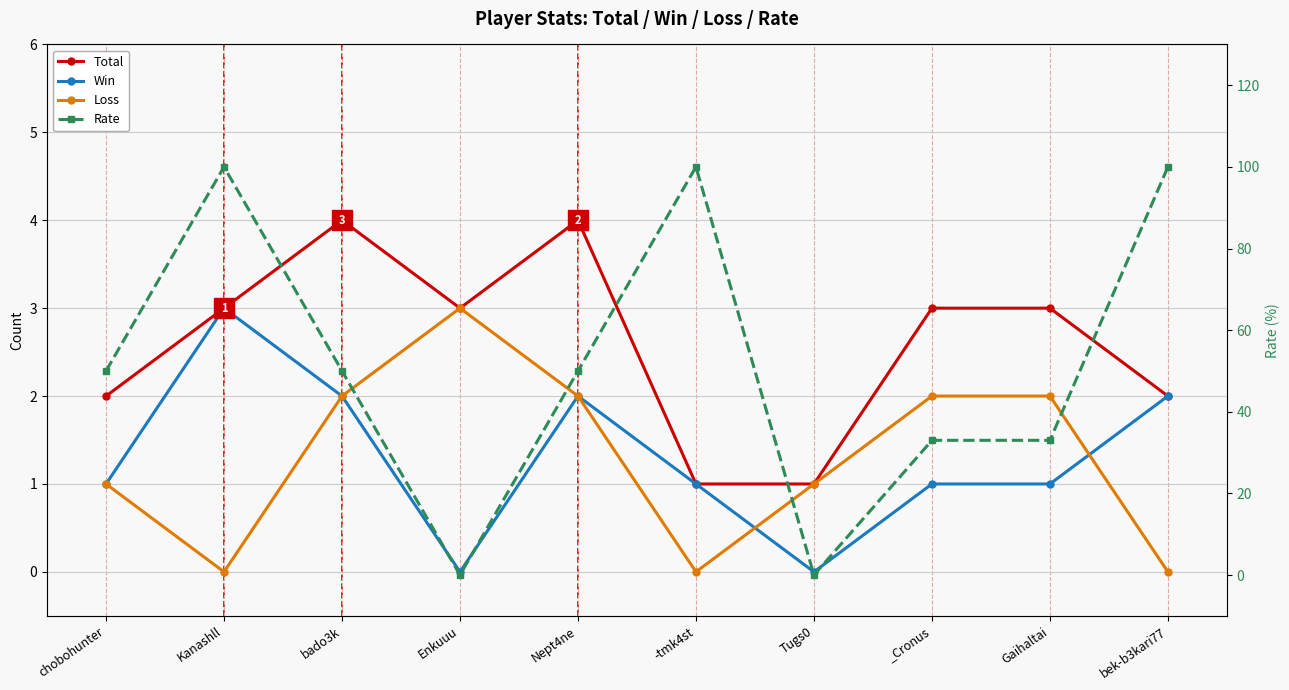

What is the label of the 3rd point from the right?

_Cronus